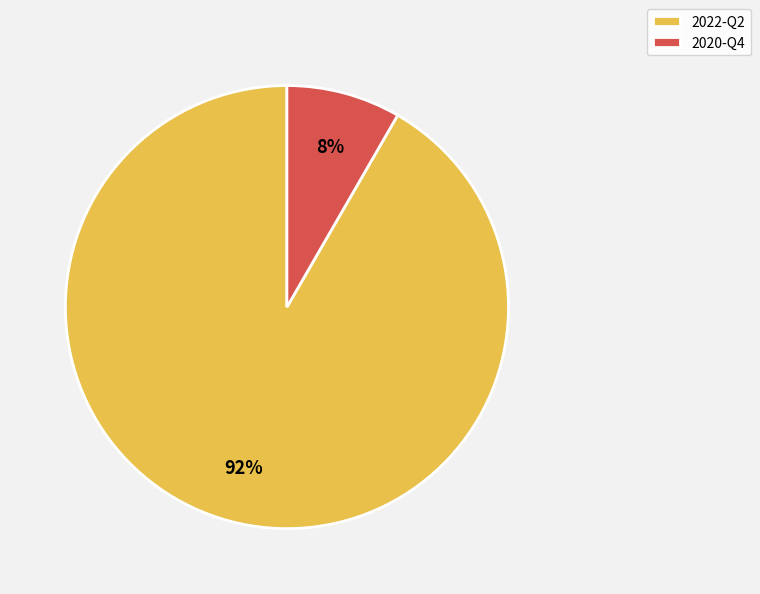

To the nearest percent, what portion does 2022-Q2 represent?

92%